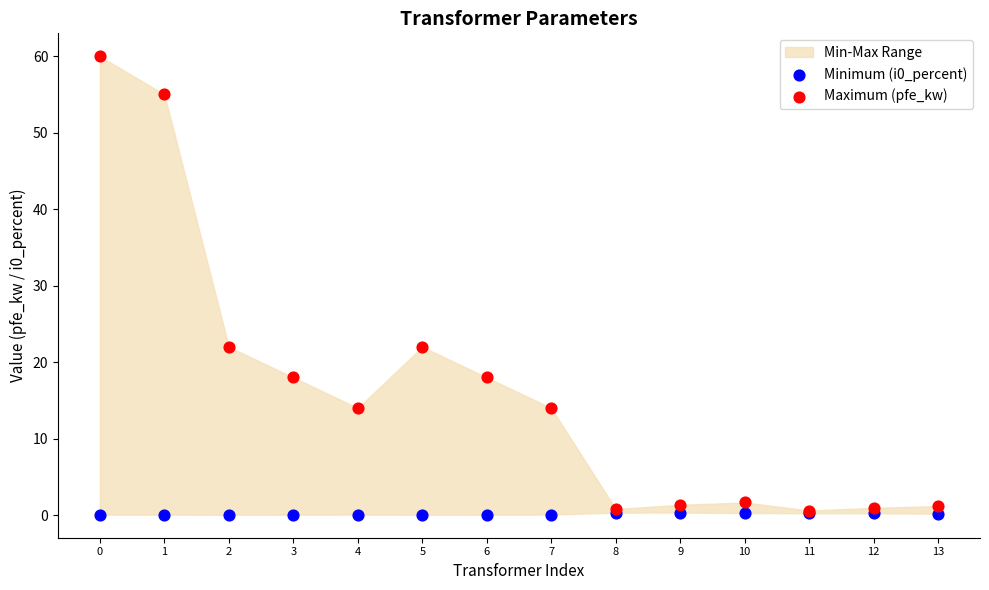

Which series reaches the minimum Y coordinate?

Minimum (i0_percent)